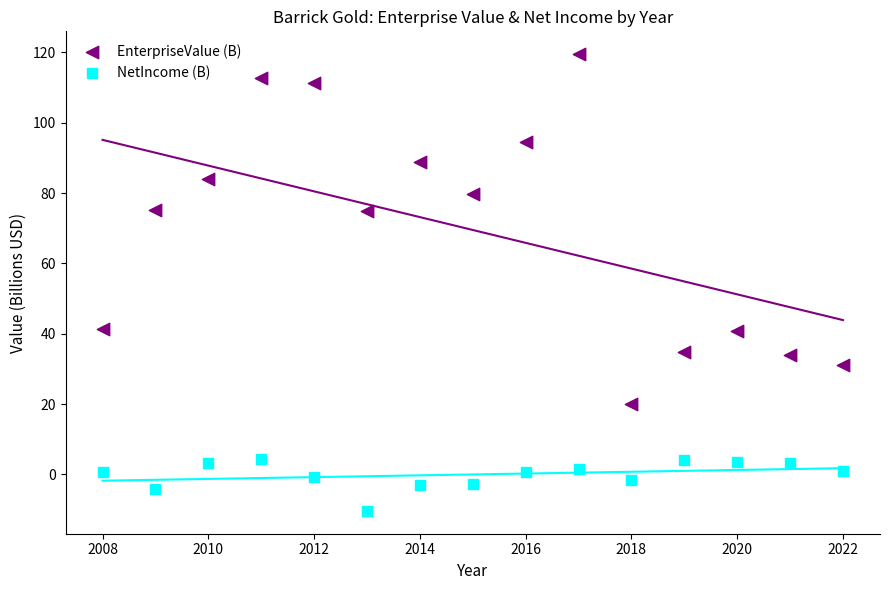

Which series reaches the minimum Y coordinate?

NetIncome (B)